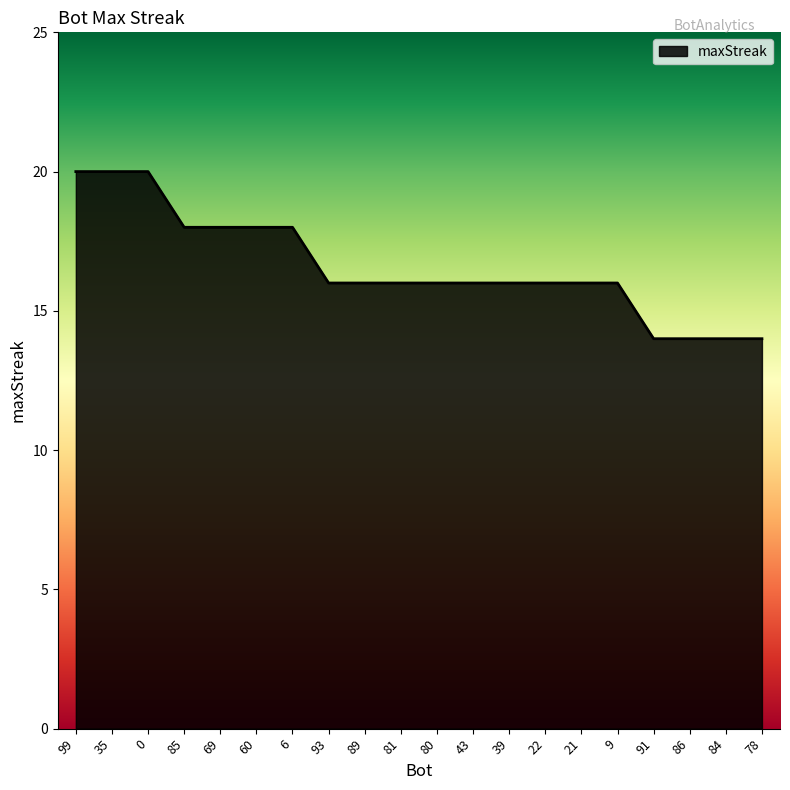

What is the ratio of the value at 81 to the value at 21?

1.0